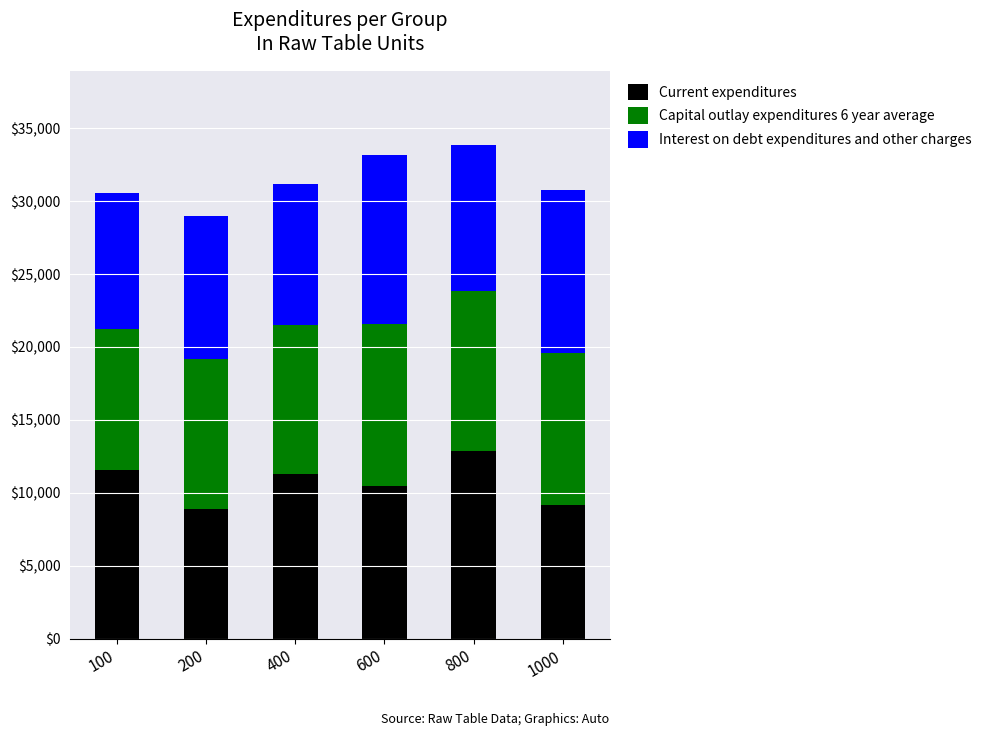

What is the average value of the Current expenditures series?

10713